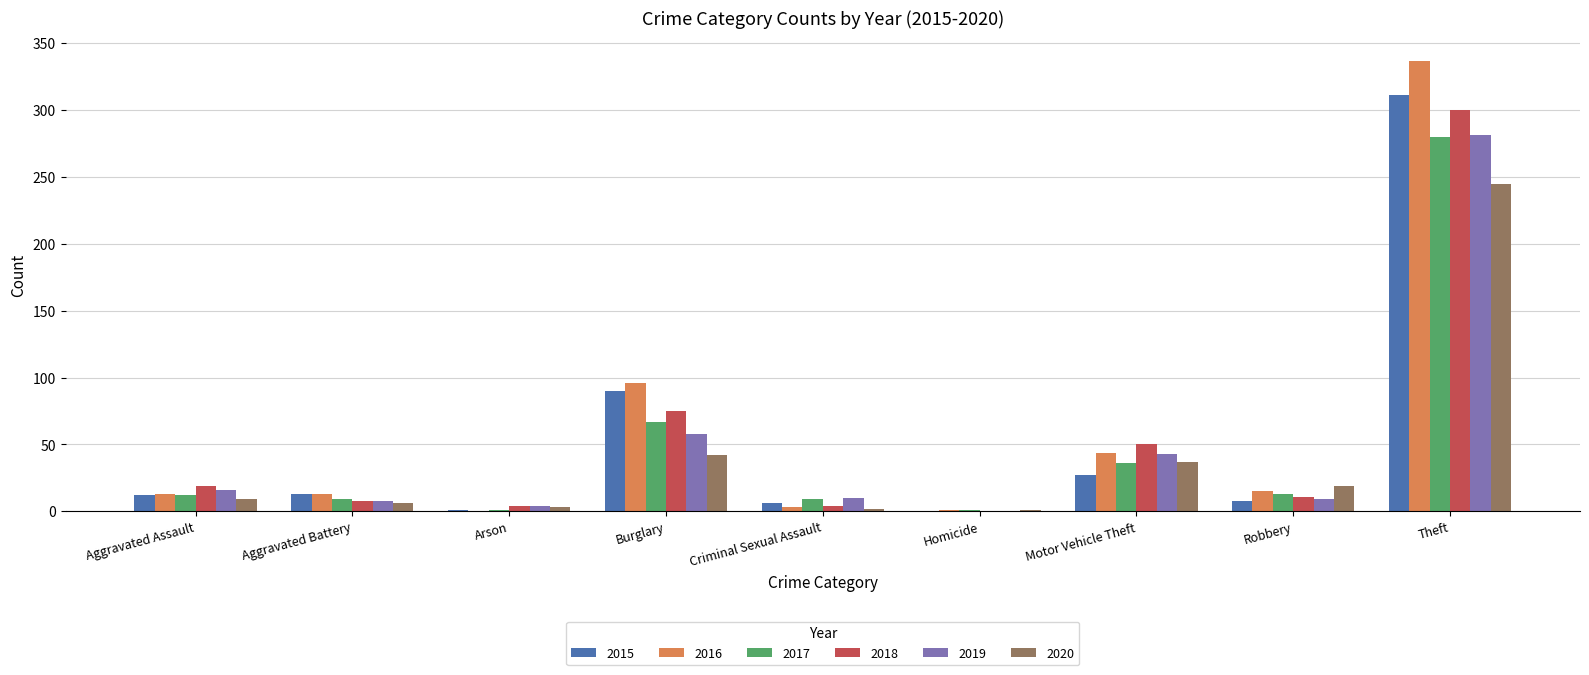

The 2017 series shows 1 at Arson. True or false?

True